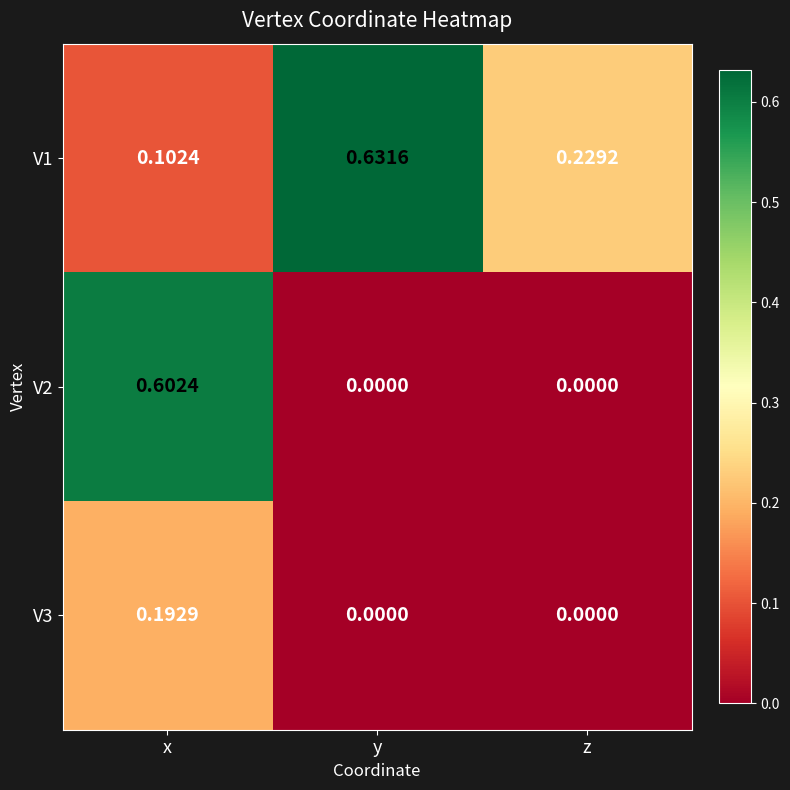

Rank the series by their average value, from lowest to highest.

V3, V2, V1